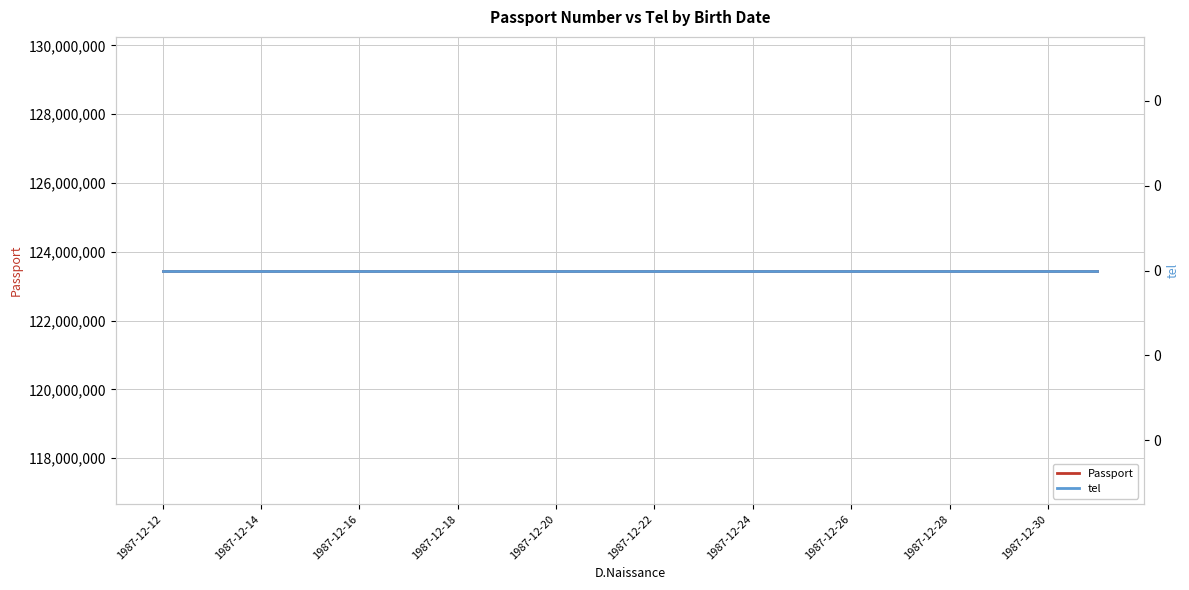

At how many categories does at least one series exceed 104101609?

20